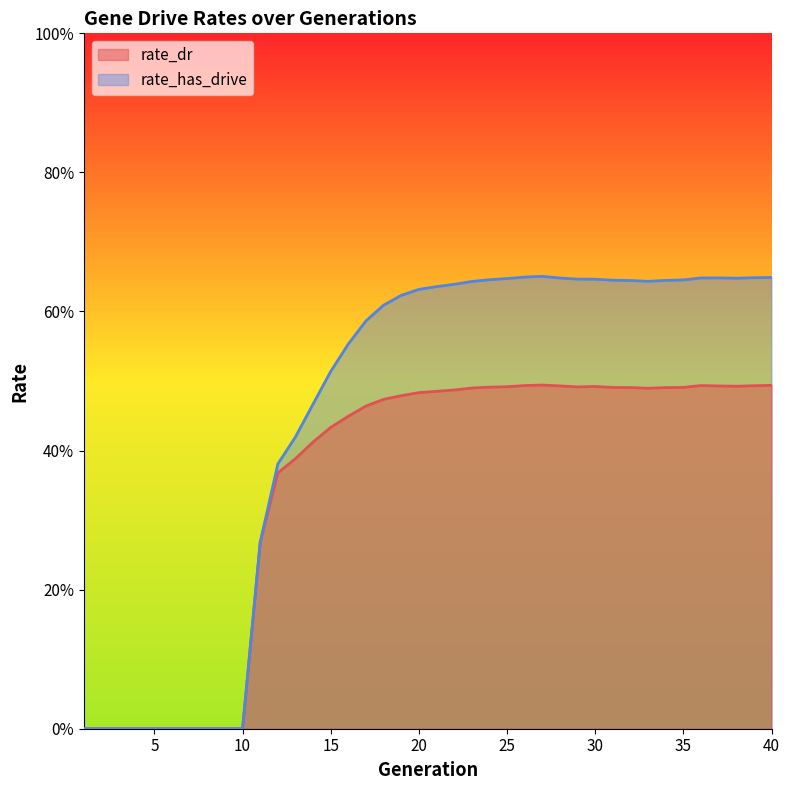

What is the value of the rate_has_drive point at the 35th from the left?

0.6